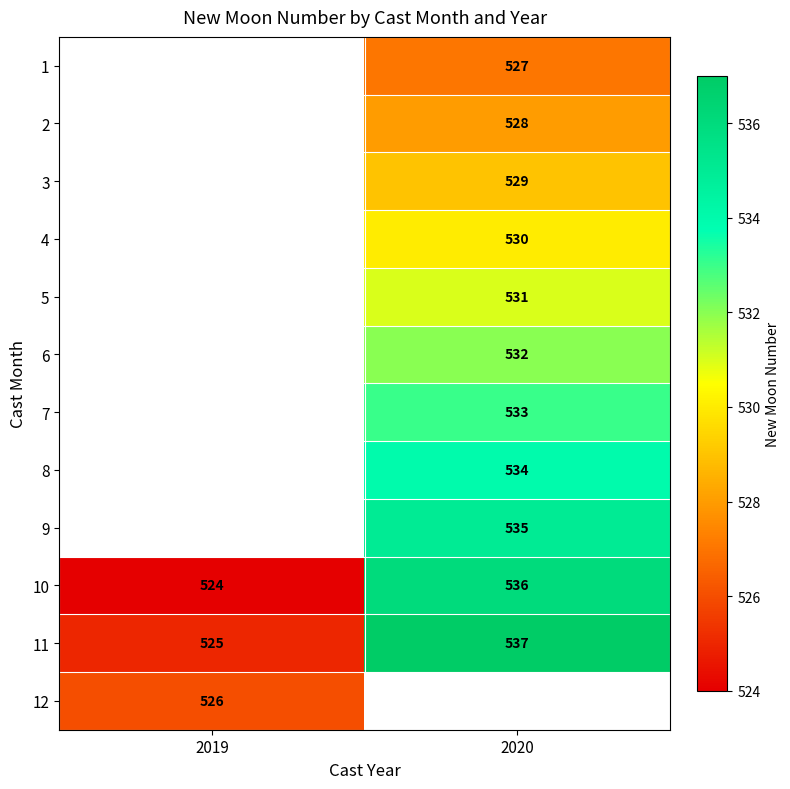

Is it true that 4 equals 530 at 2020?

True